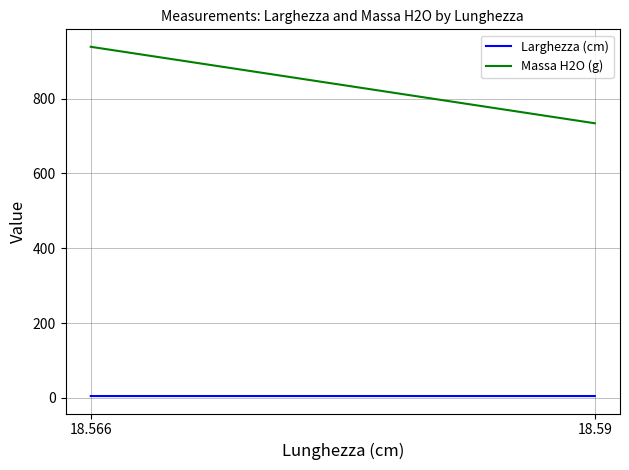

What is the average value of the Massa H2O (g) series?

836.1